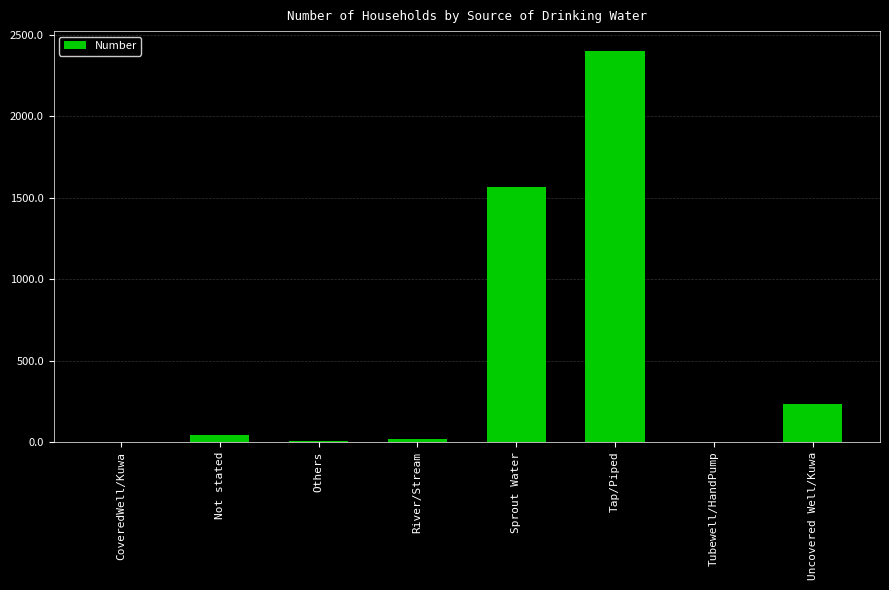

At which label is the value closest to 1202?

Sprout Water